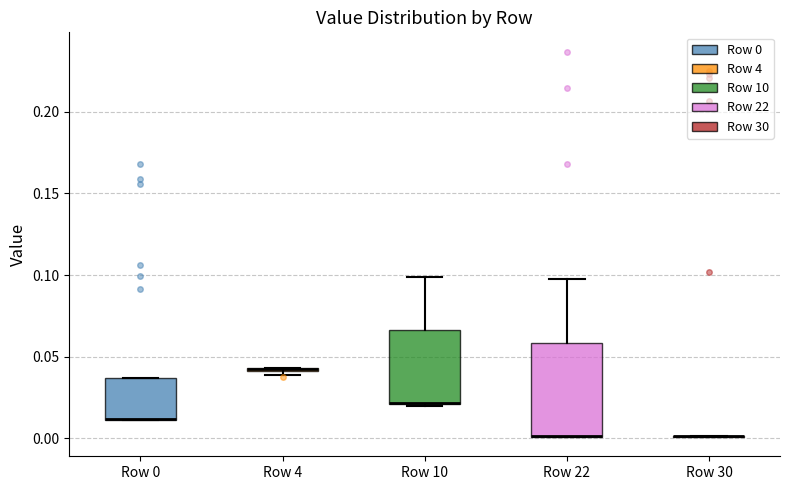

Which box is the tallest, from its lower edge to its upper edge?

Row 22